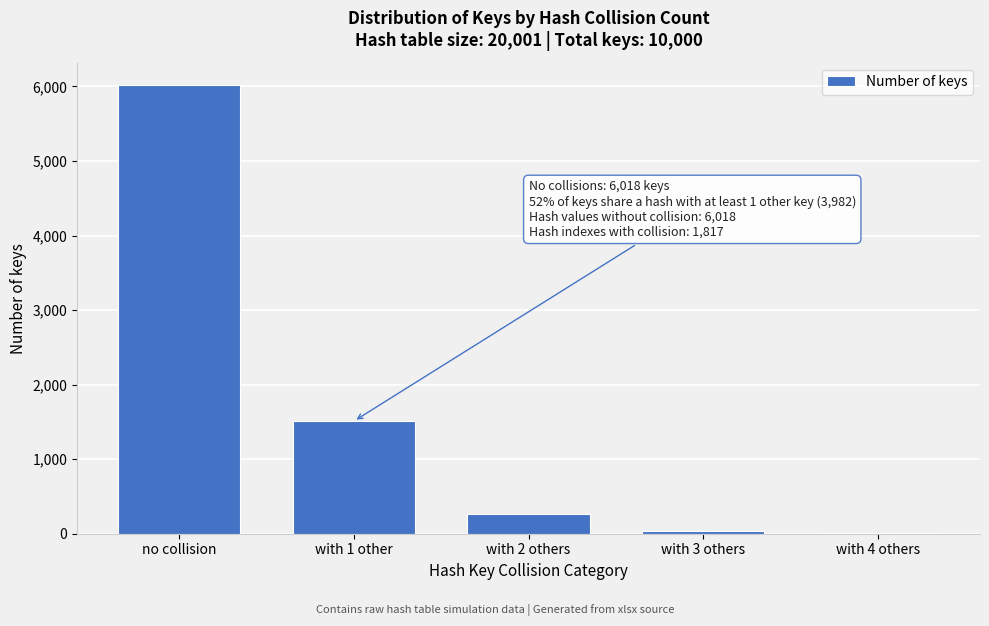

Reading left to right, what are all the values shown in this chart?

no collision=6018	with 1 other=1511	with 2 others=269	with 3 others=32	with 4 others=5